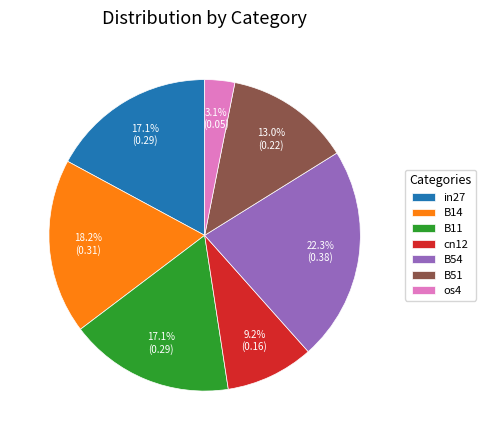

Is there any slice that represents more than half of the pie?

No